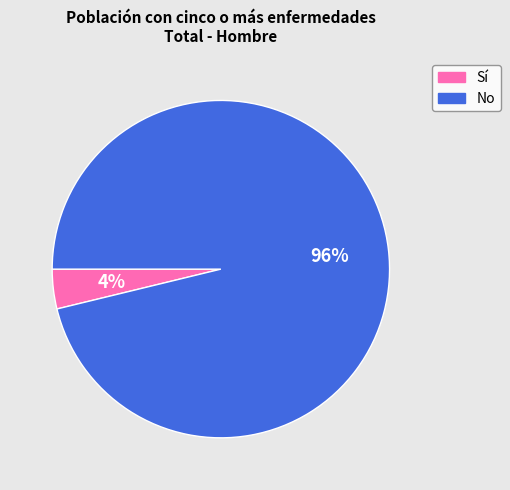

Which category has the smallest portion of the pie?

Sí